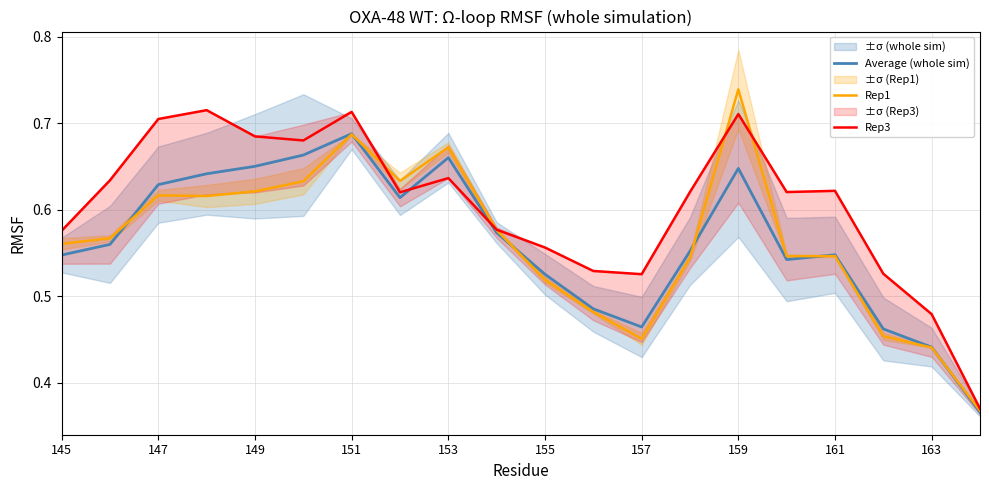

Count the number of categories in the chart.

20